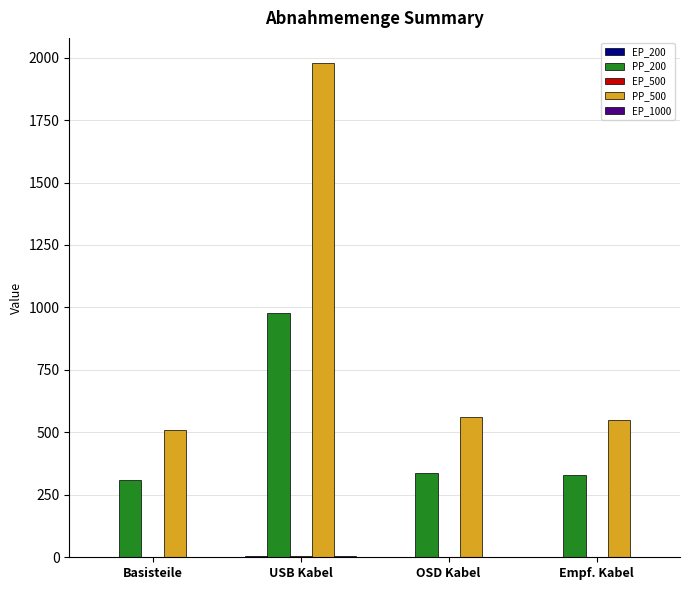

How many distinct data groups are displayed?

5